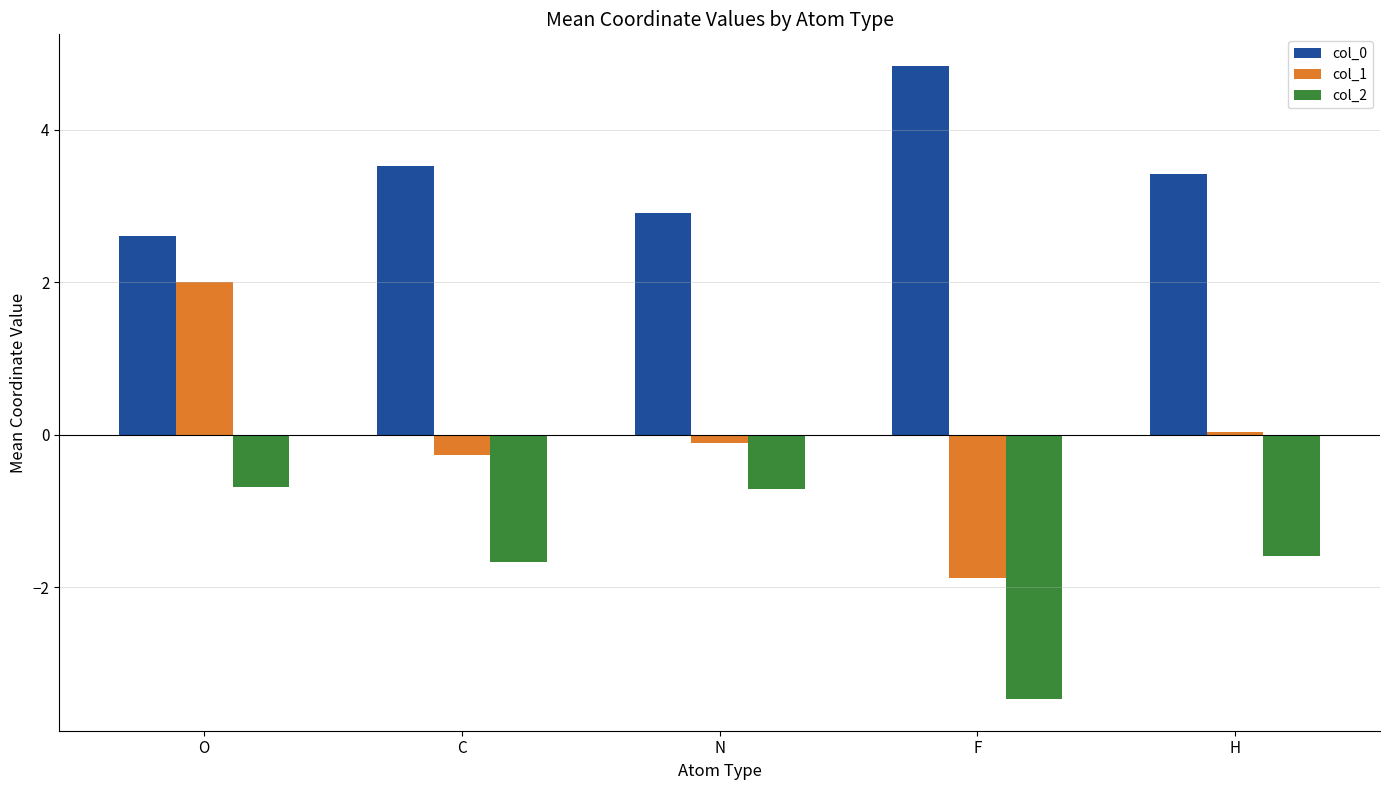

How many bars are there in total?

15